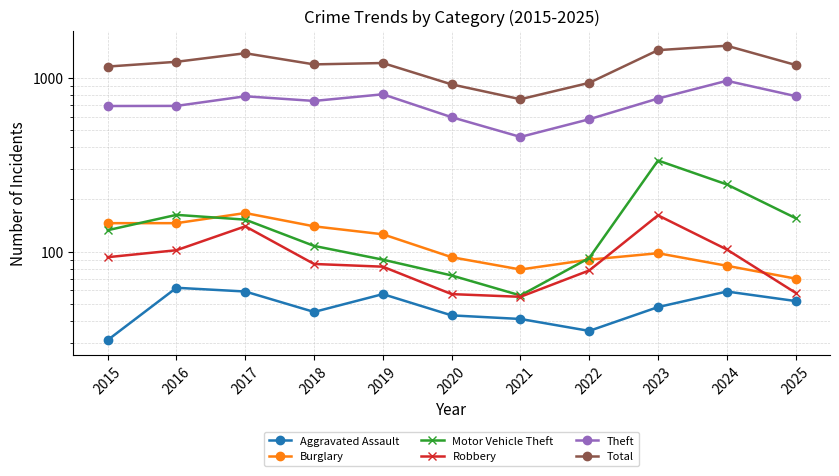

At which category is the sum across all series the highest?

2024